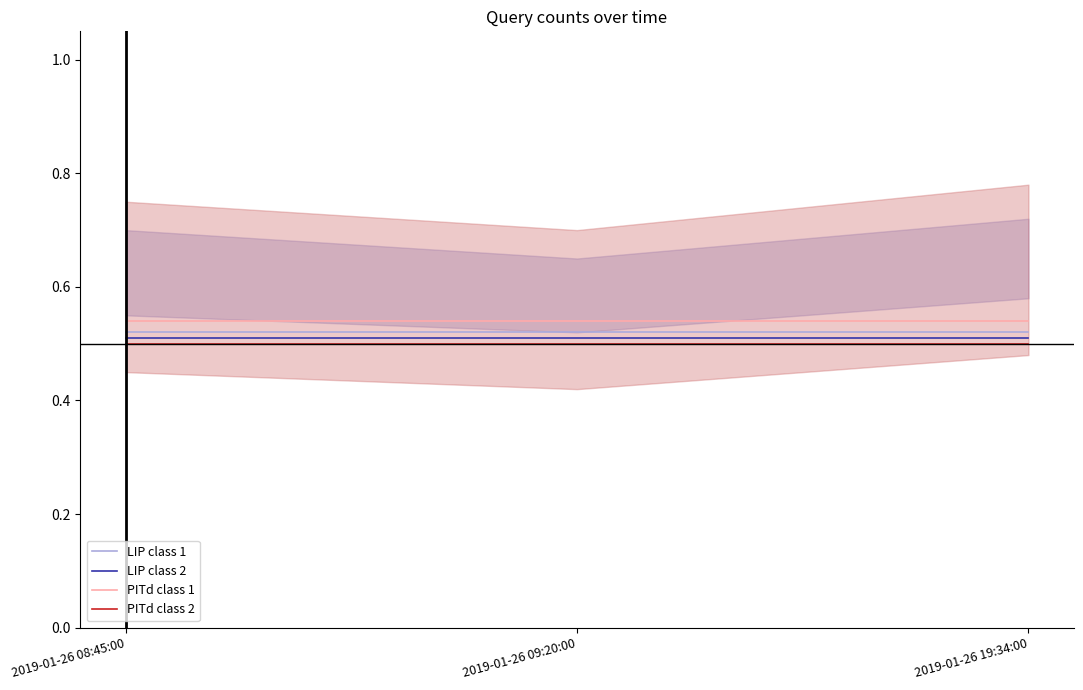

What is the total value across all series at 2019-01-26 08:45:00?

2.1